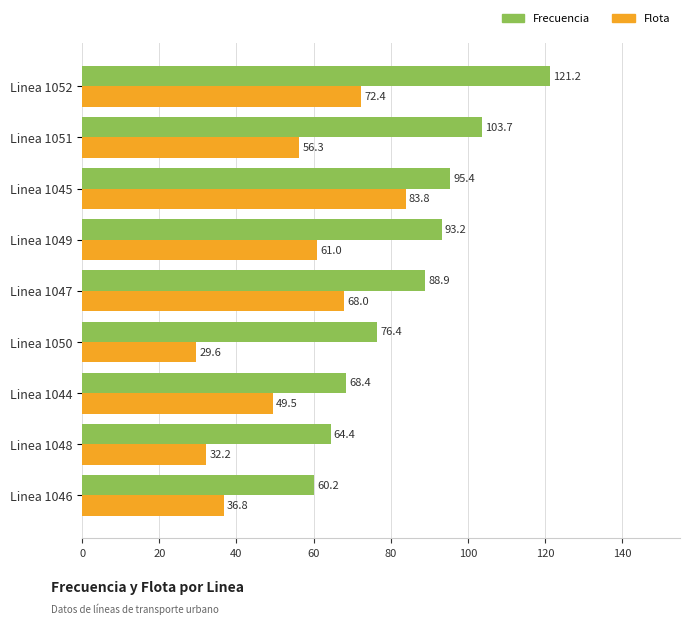

What is the difference between the maximum and second lowest values in the Frecuencia series?

56.8